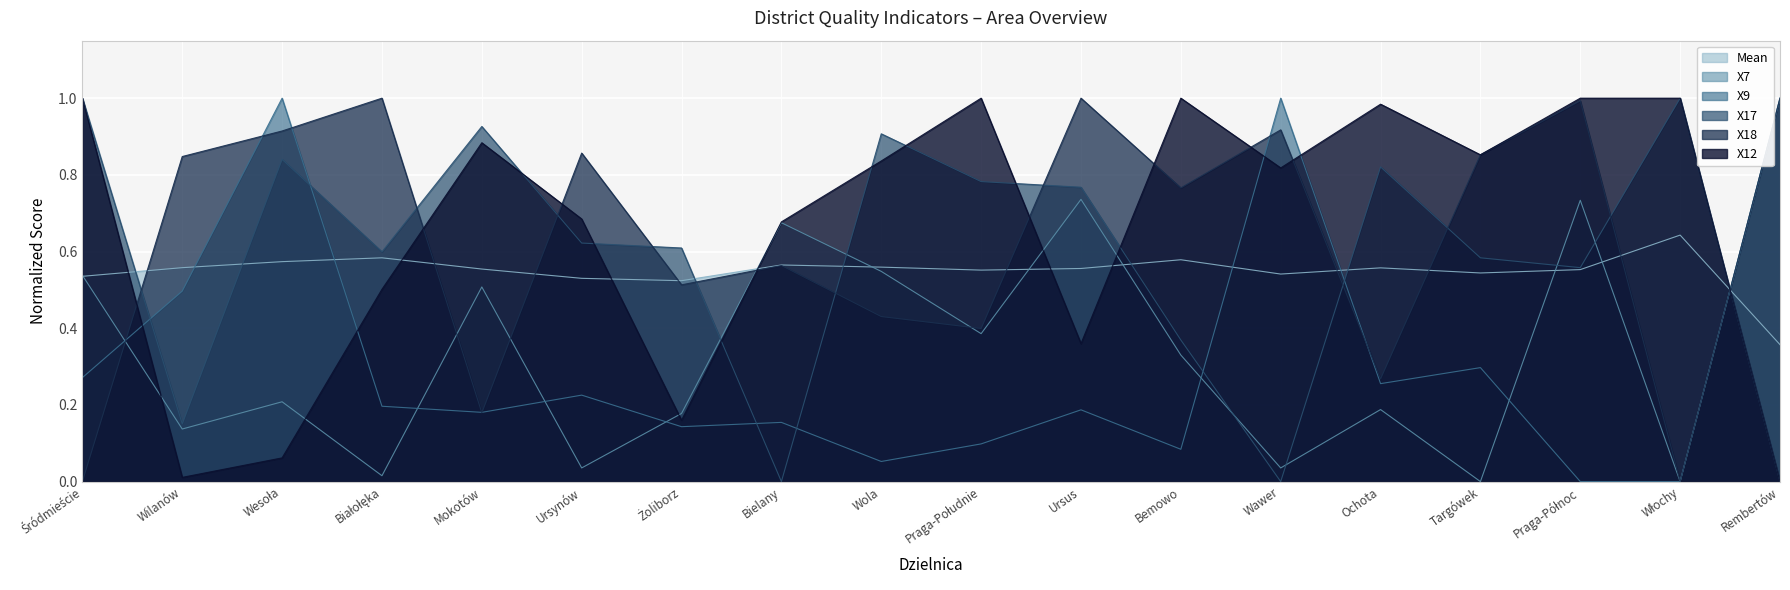

What position from the right is Żoliborz?

12